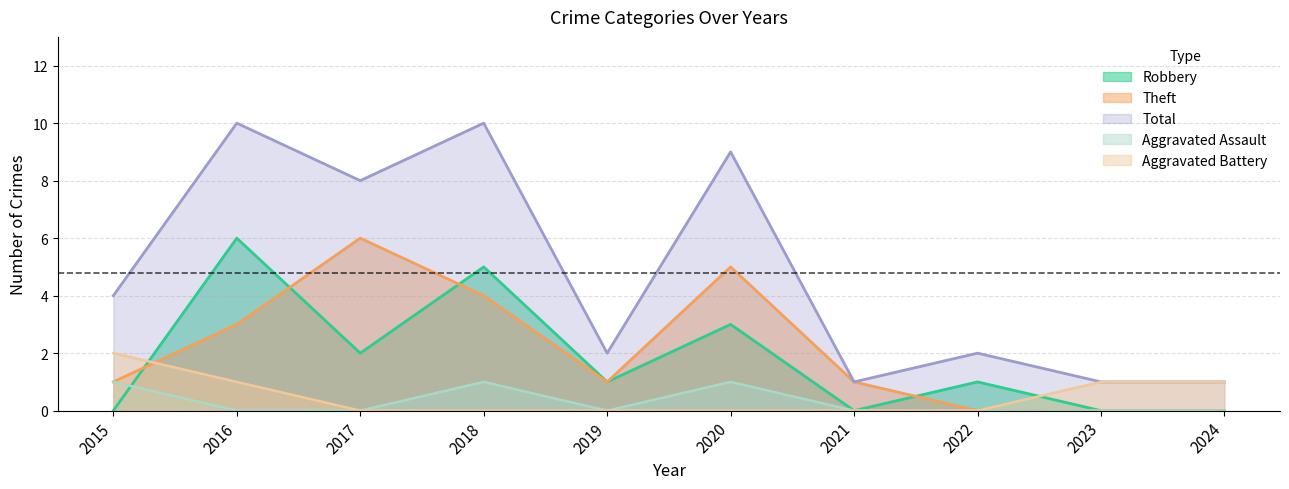

Which category has the lowest value across all series?

2016